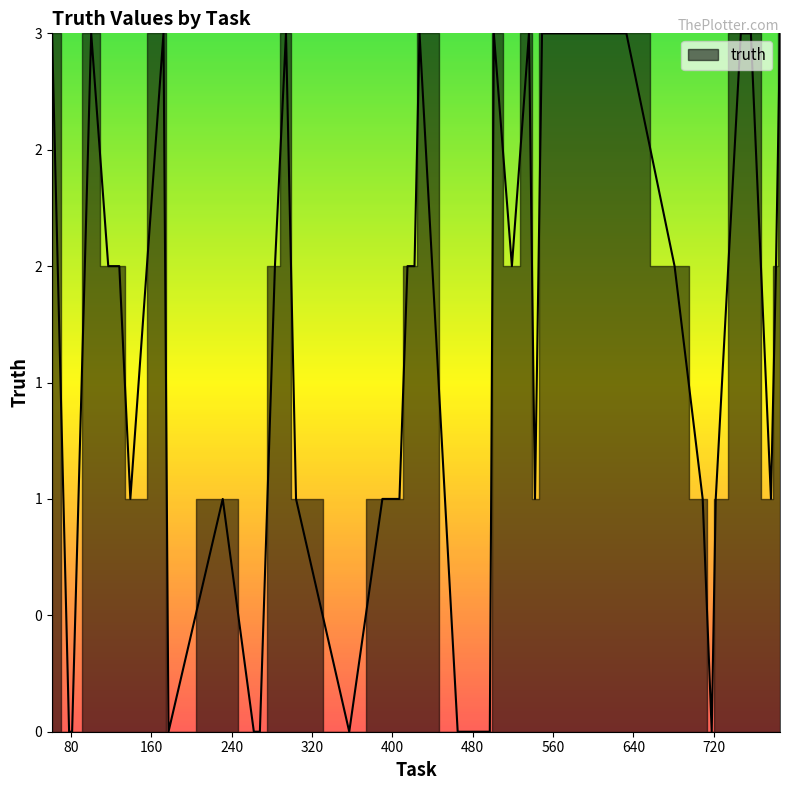

How many values exceed 2?

13